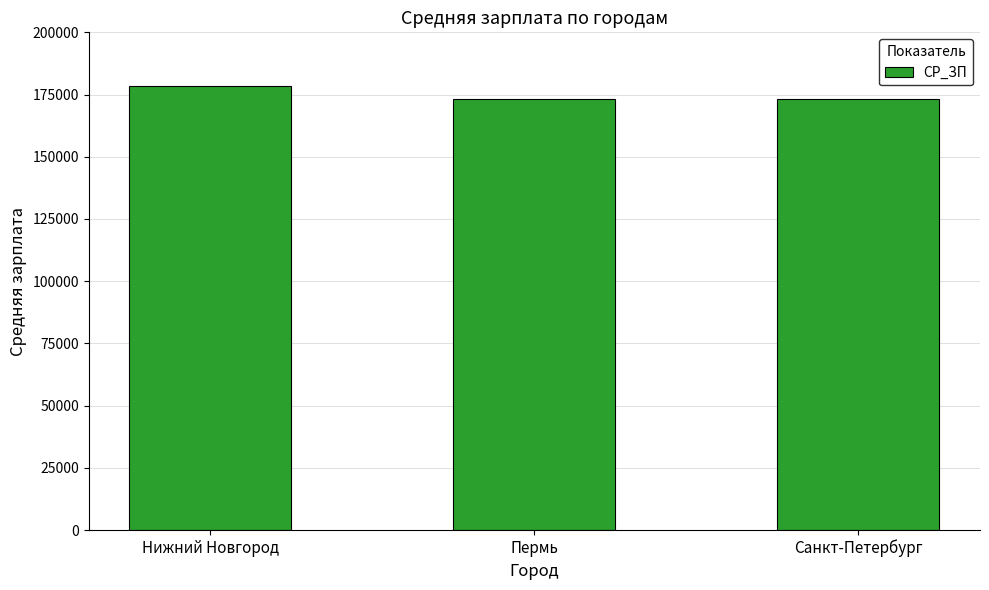

Are the bars horizontal?

No